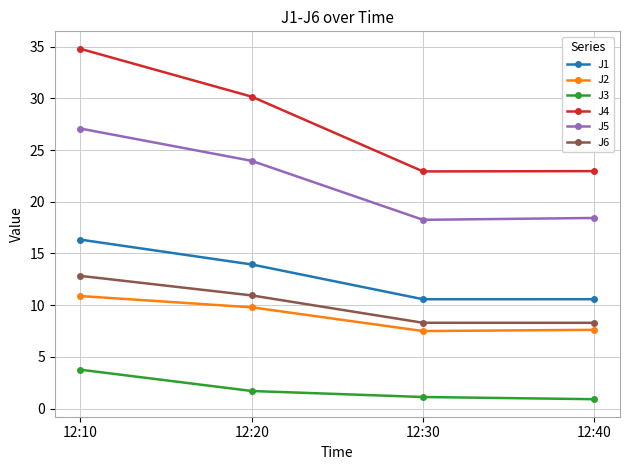

True or false: J2 has a value of 3.9 at 12:30.

False